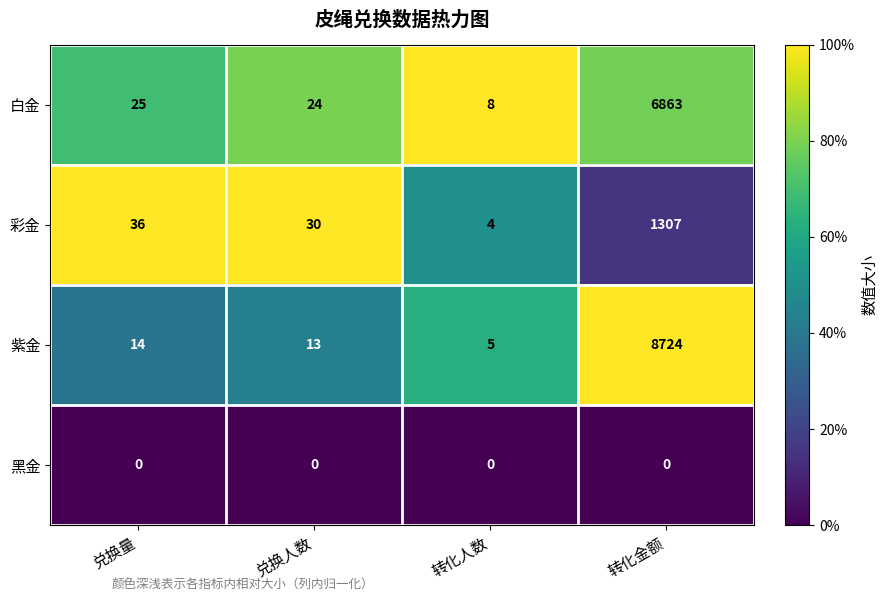

What is the difference between the maximum and minimum values in the 白金 series?

6855